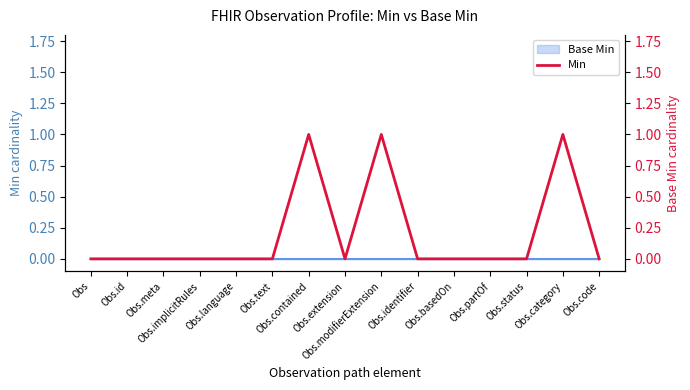

At which category does the data reach its first local valley?

Obs.extension